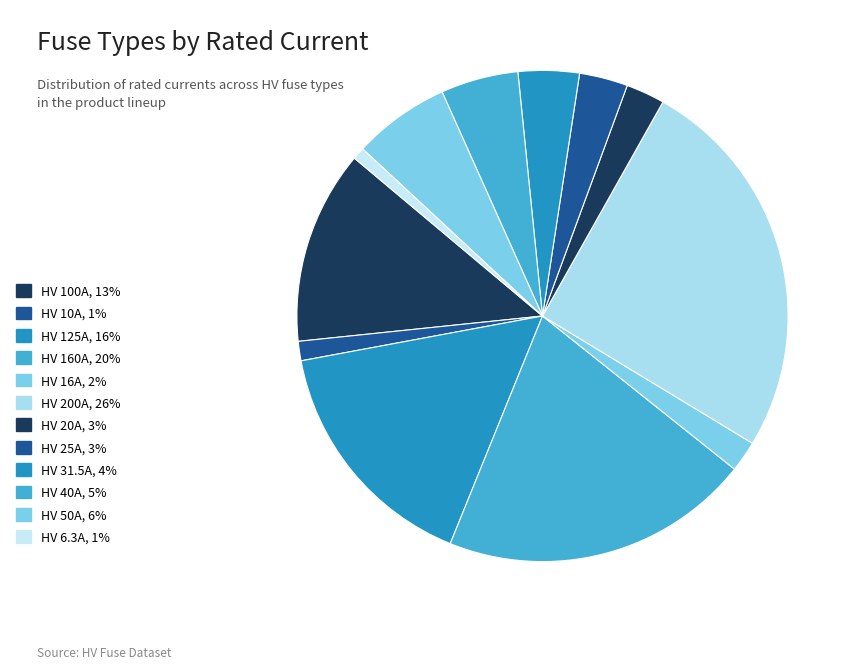

Is there a majority slice in this chart?

No